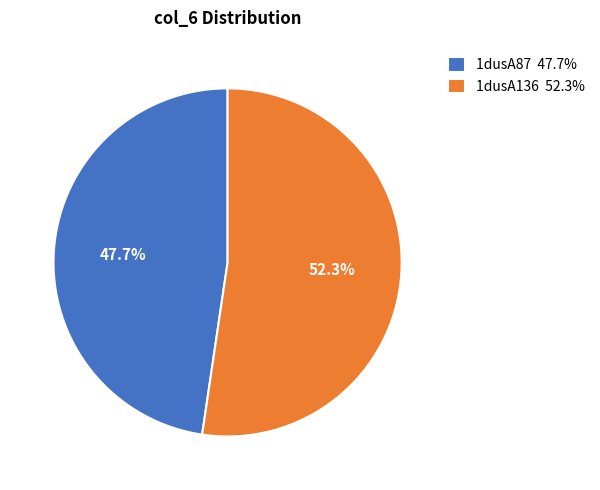

To the nearest percent, what portion does 1dusA136 represent?

52%